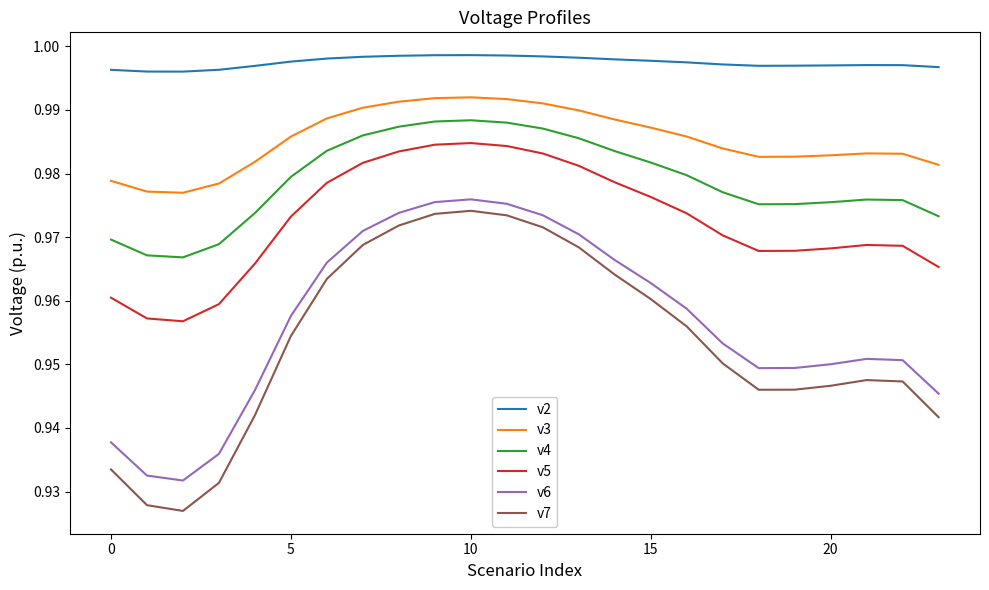

True or false: v2 and v6 cross at least once.

False